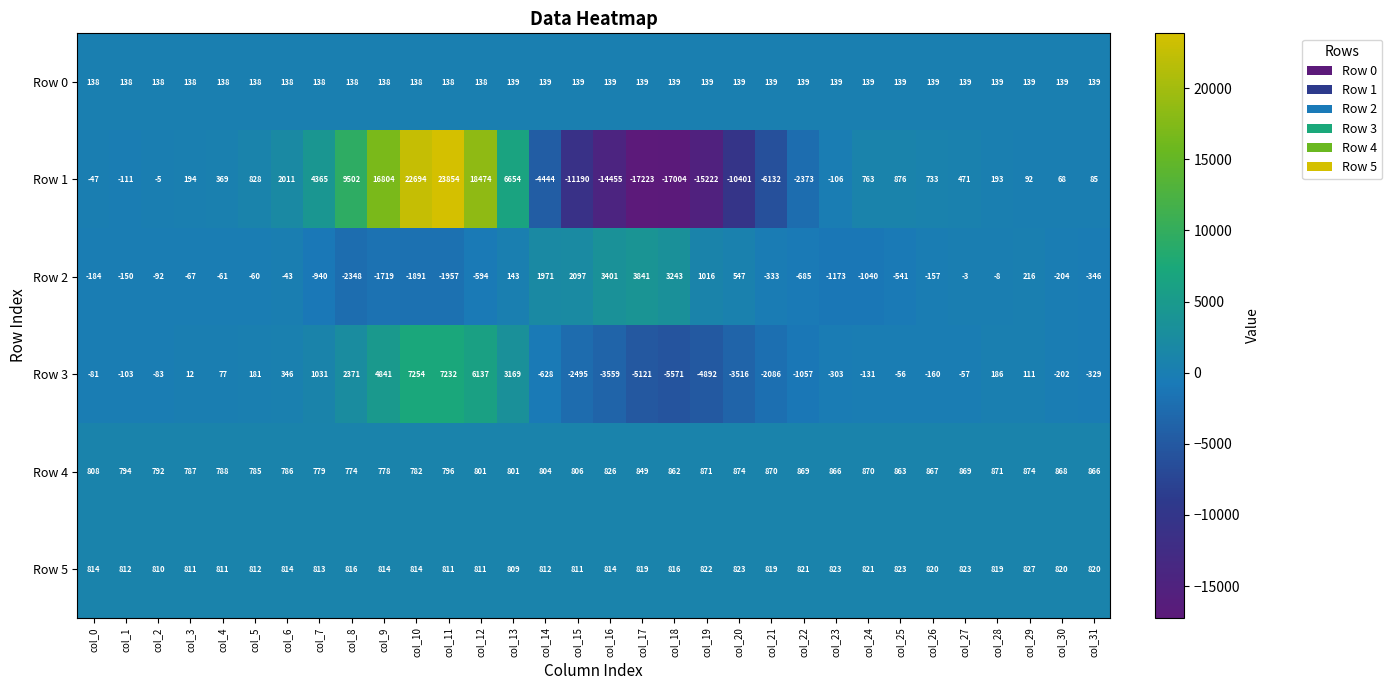

At which category is the sum across all series the highest?

col_11